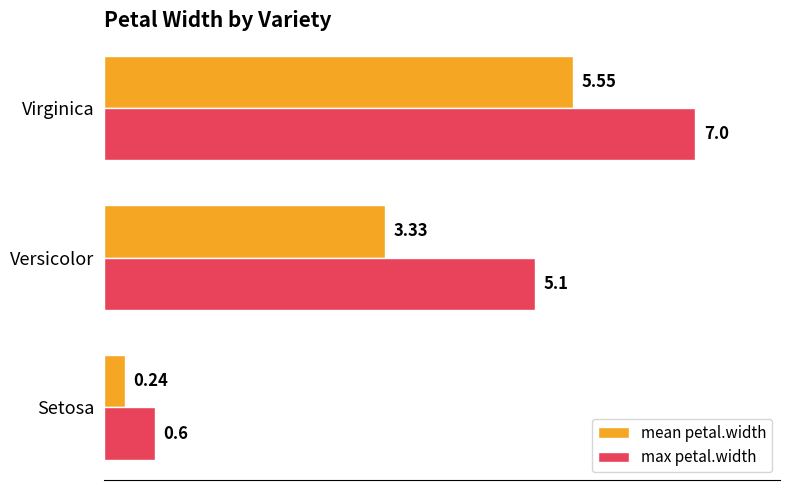

Between Setosa and Versicolor, which series saw the biggest shift?

max petal.width